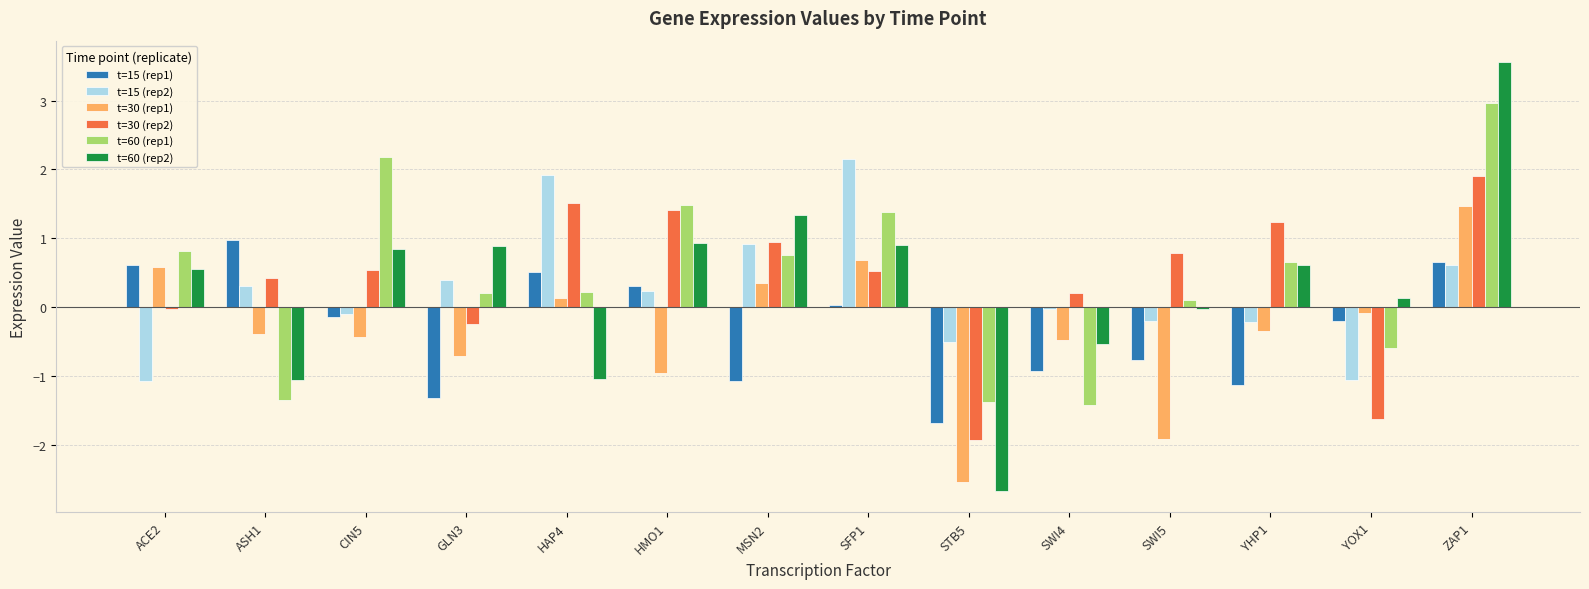

What is the highest value of the t=60 (rep2) series?

3.6